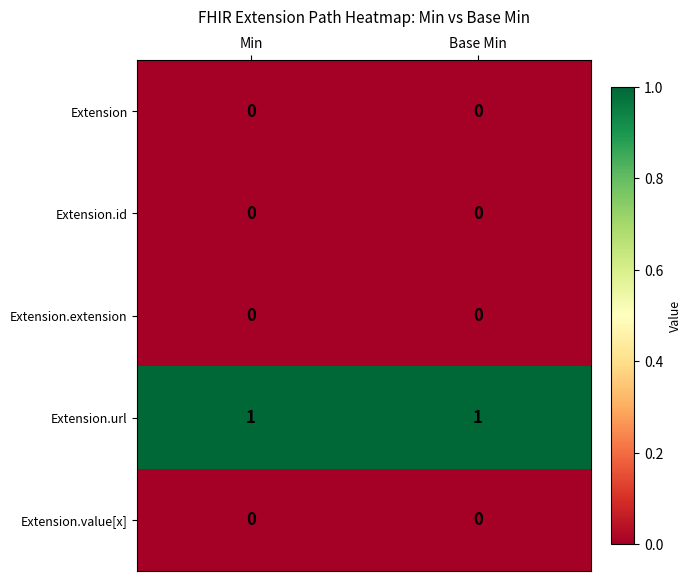

What is the total value across all series at Base Min?

1